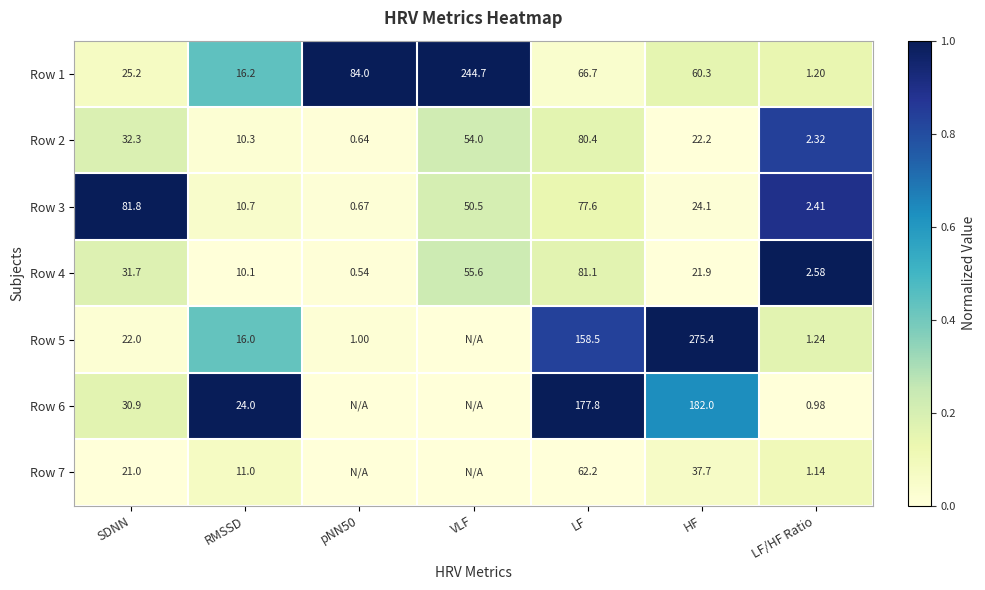

At which label does Row 1 reach its minimum?

LF/HF Ratio